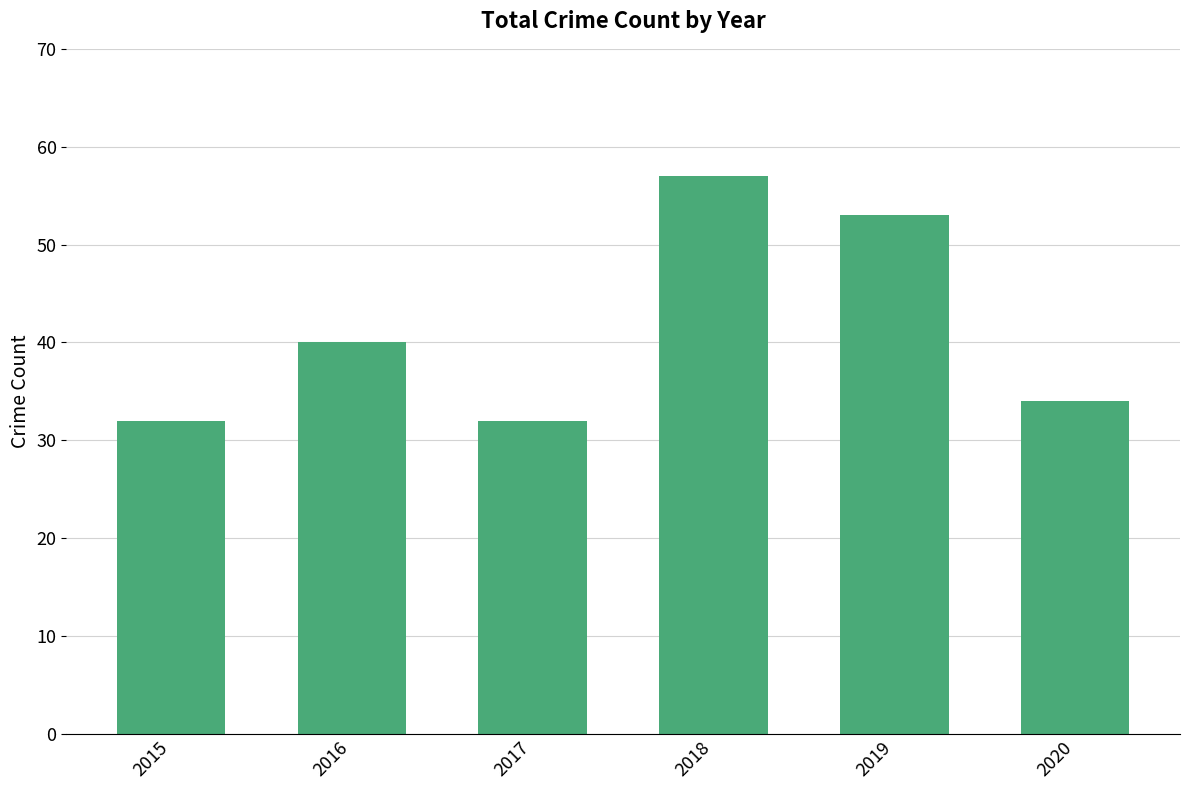

What is the ratio of the value at 2020 to the value at 2019?

0.6